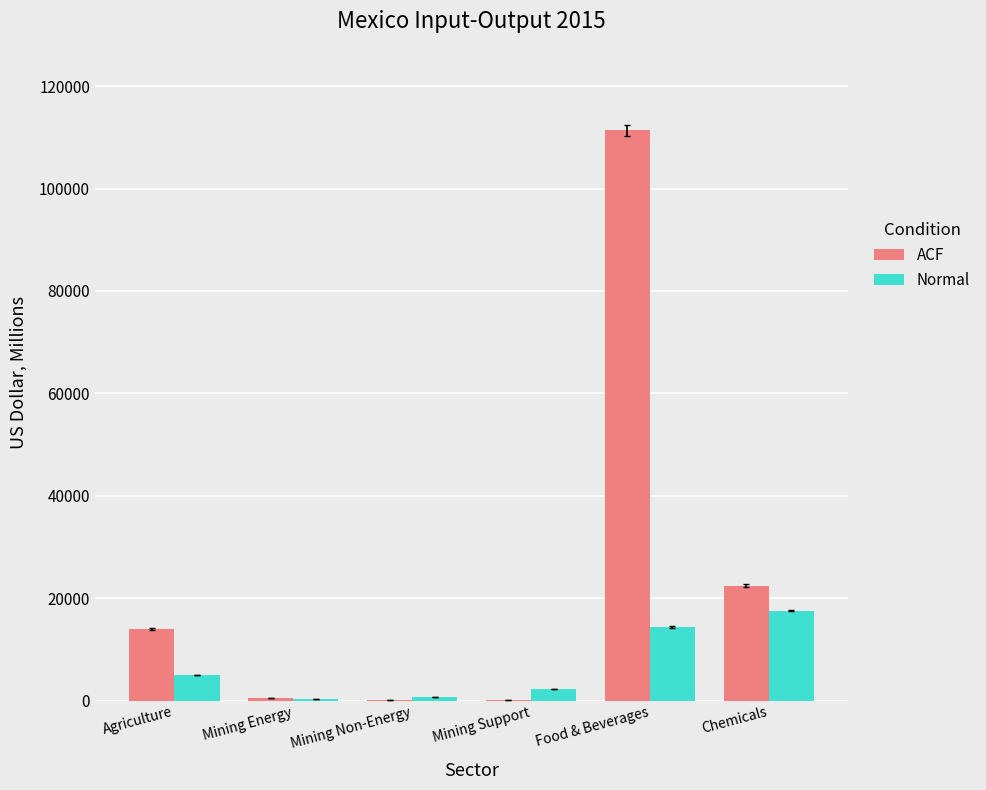

Which series changed the most between Mining Non-Energy and Chemicals?

ACF